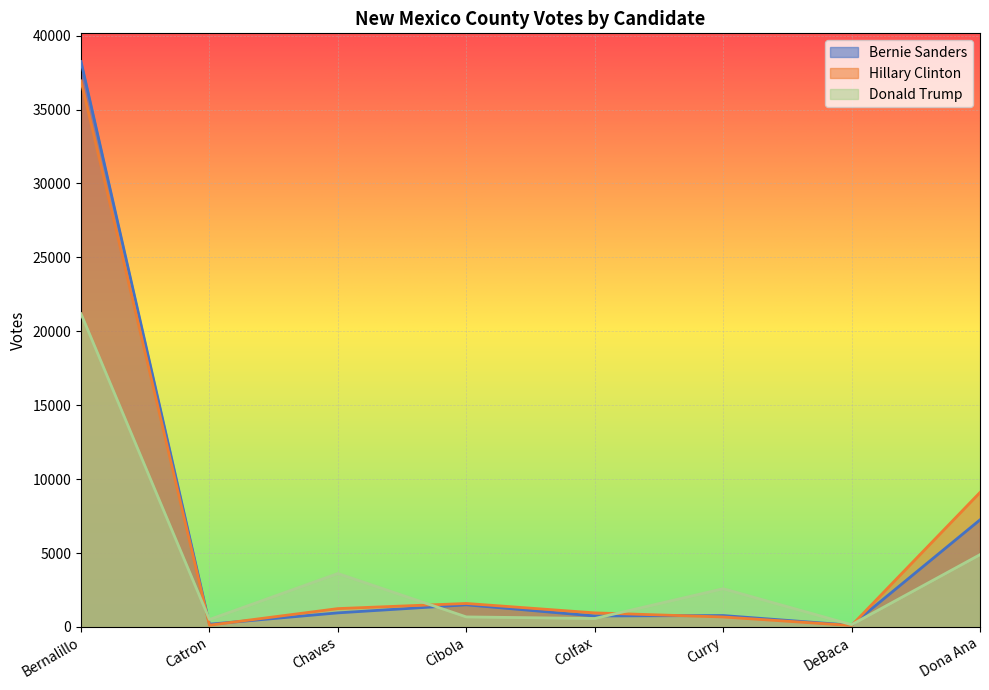

How many lines are shown in the chart?

3